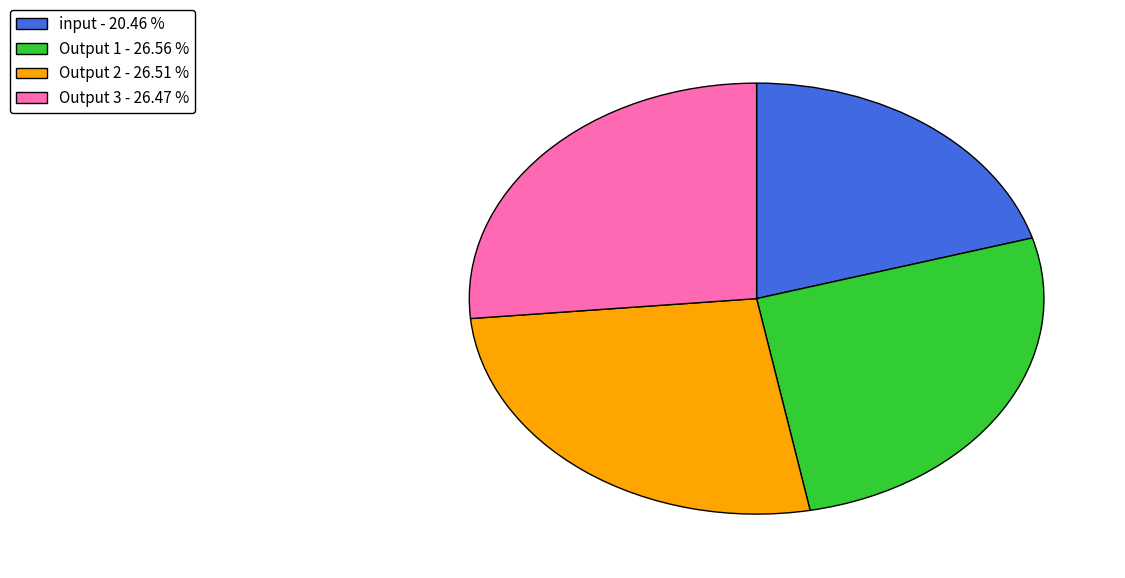

Is input the majority of the pie?

No